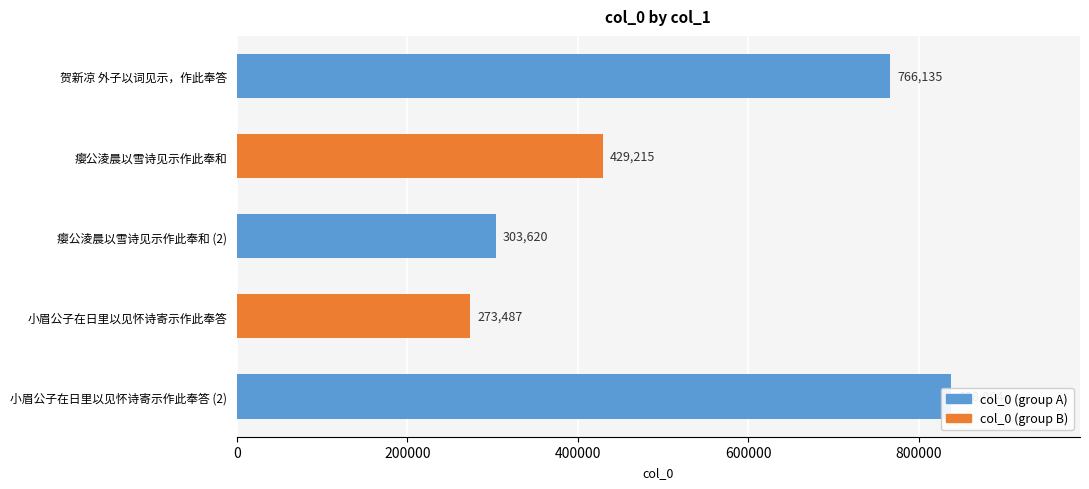

What is the label of the 4th bar from the left?

小眉公子在日里以见怀诗寄示作此奉答